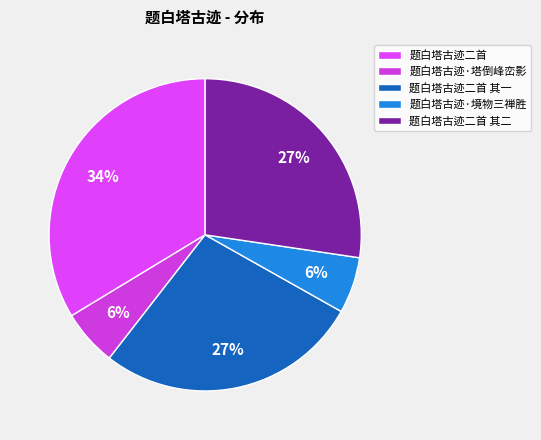

To the nearest percent, what is the difference between the largest and smallest slice percentages?

28%